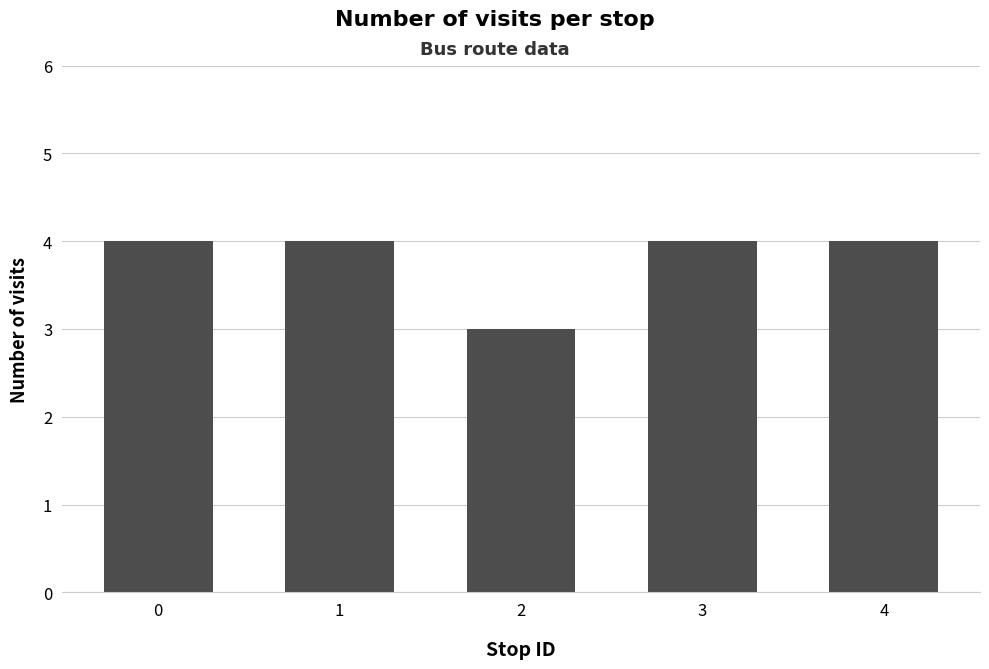

The chart shows a value of 2 at 0. True or false?

False